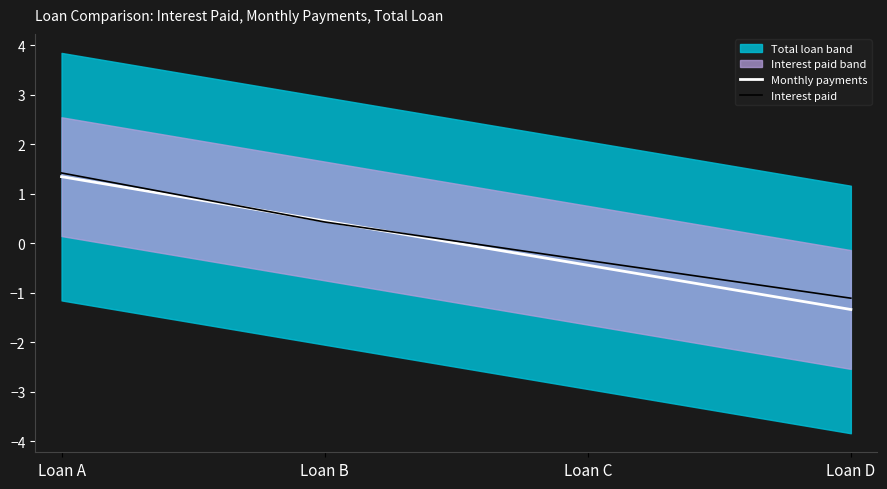

What is the spread (max minus min) of values at Loan D?

0.2